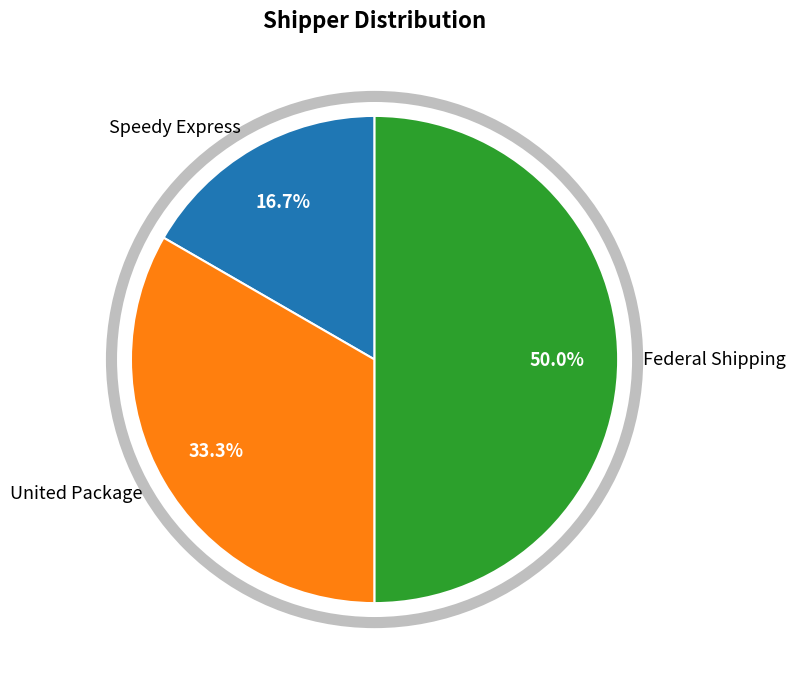

Approximately how many times larger is the value at United Package compared to Federal Shipping?

0.7